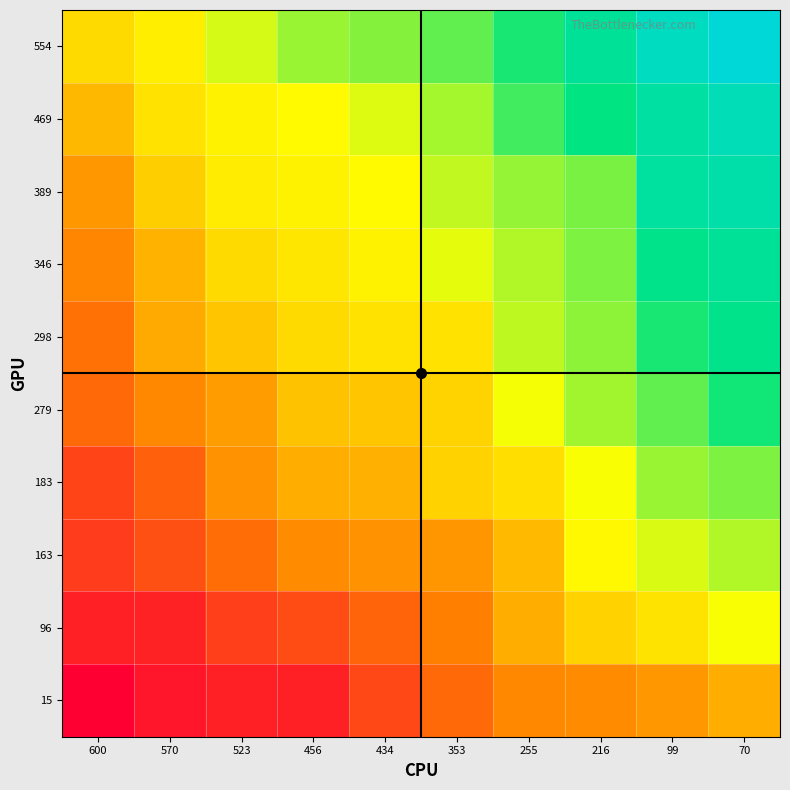

Rank the series at 523 from lowest to highest value.

15, 96, 163, 183, 279, 298, 346, 389, 469, 554